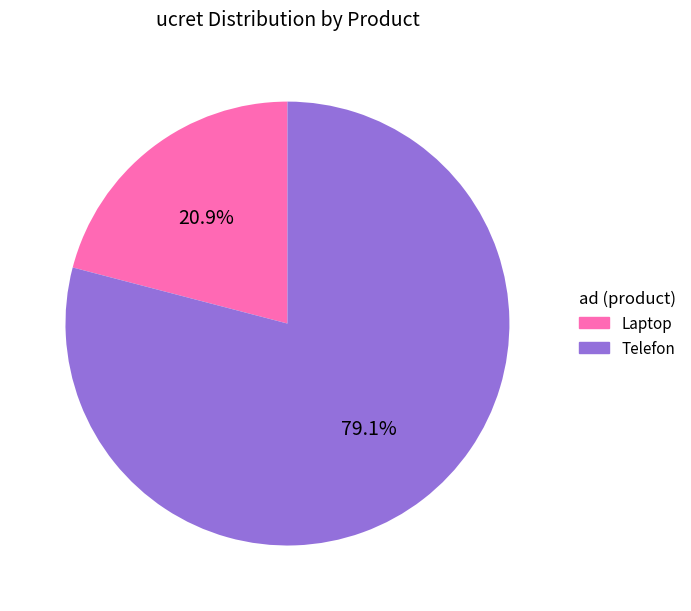

Approximately how many times larger is the value at Laptop compared to Telefon?

0.3